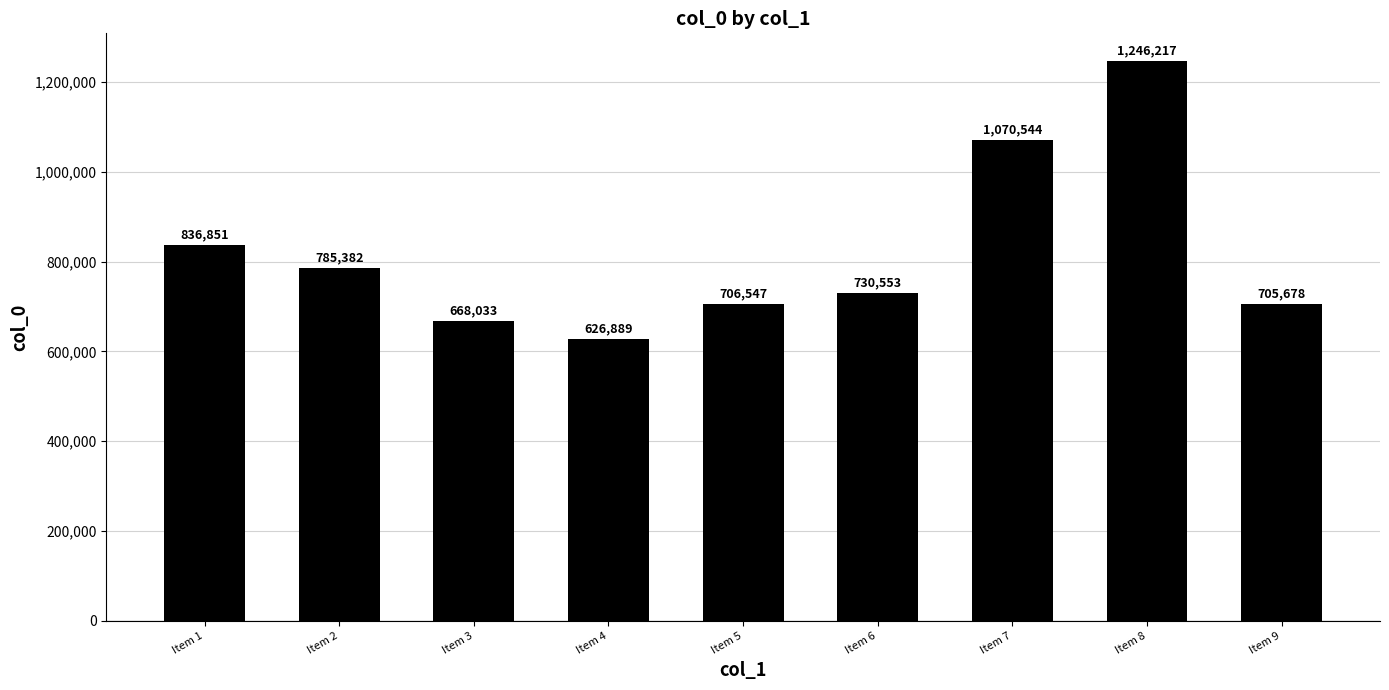

At which label is the value closest to 936553?

Item 1